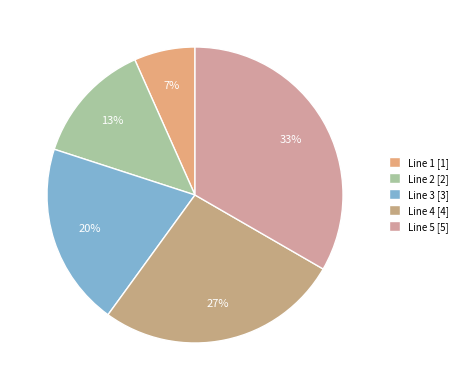

Is Line 4 the majority of the pie?

No